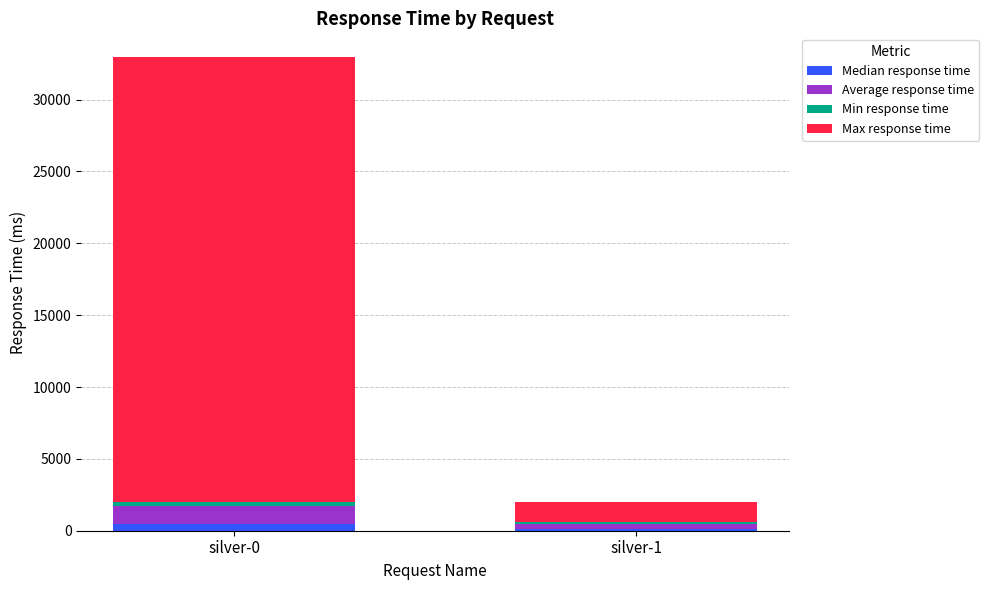

At which category is the sum across all series the highest?

silver-0